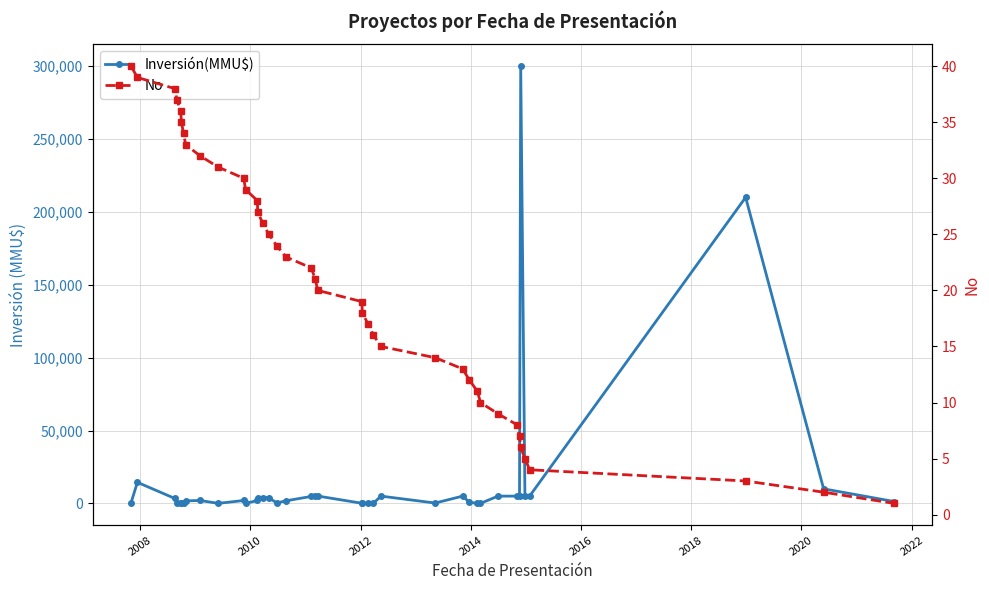

How many times do No and Inversión(MMU$) cross each other?

8